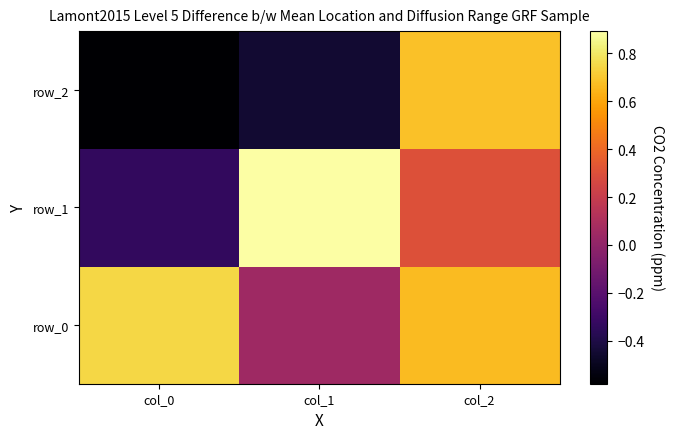

At how many categories does at least one series exceed 0?

3